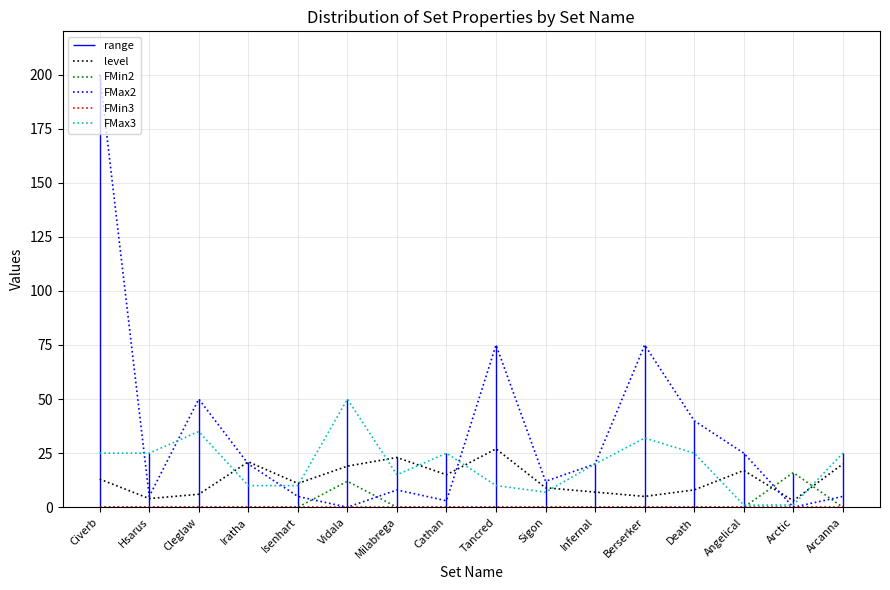

What is the value of the FMax2 point at the 8th from the left?

3